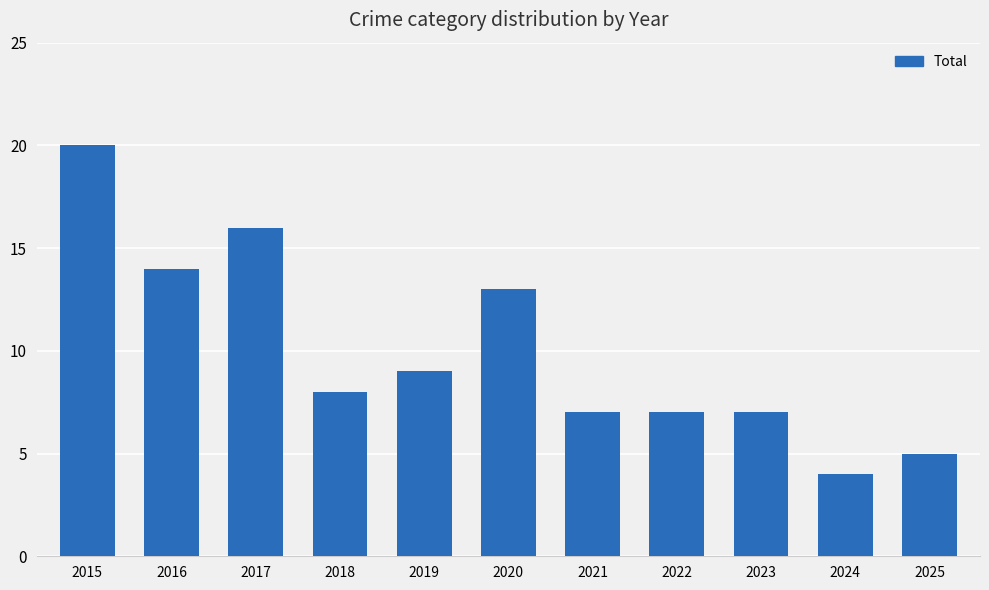

Are the bars horizontal?

No